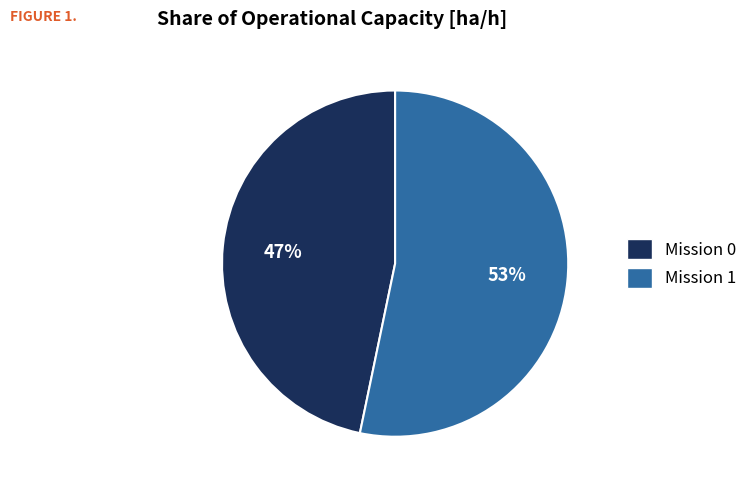

To the nearest percent, what is the average slice percentage?

50%